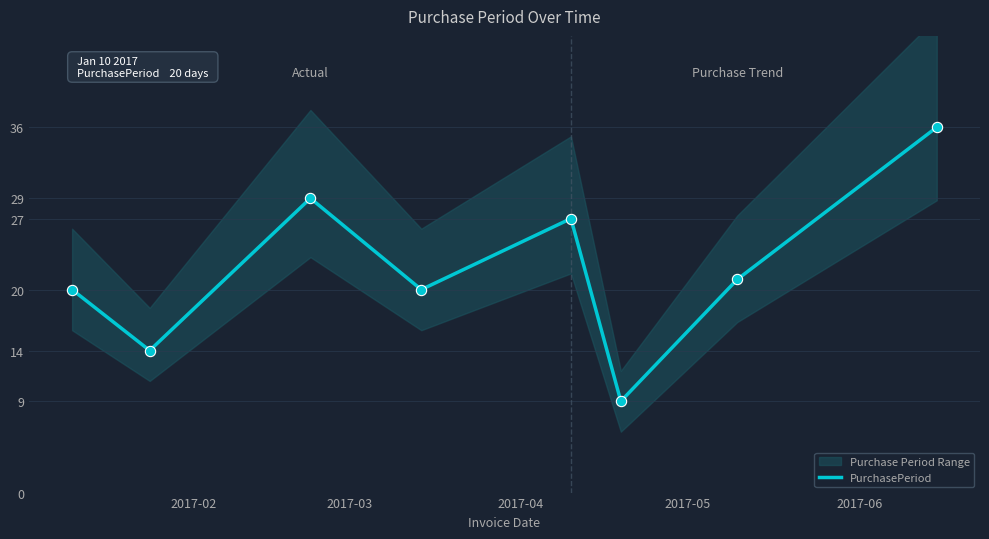

What is the maximum value for PurchasePeriod?

36